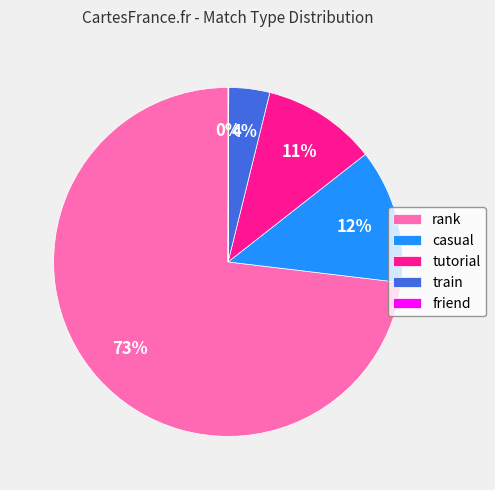

What is the largest slice in the pie chart?

rank